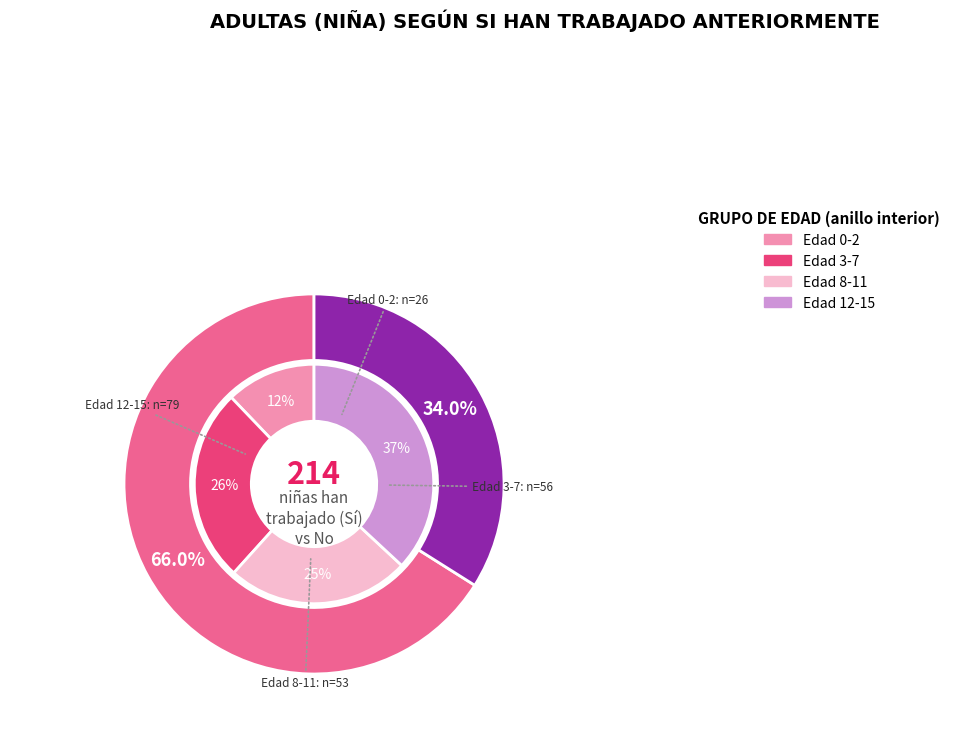

To the nearest percent, what portion does 3-7 represent?

26%